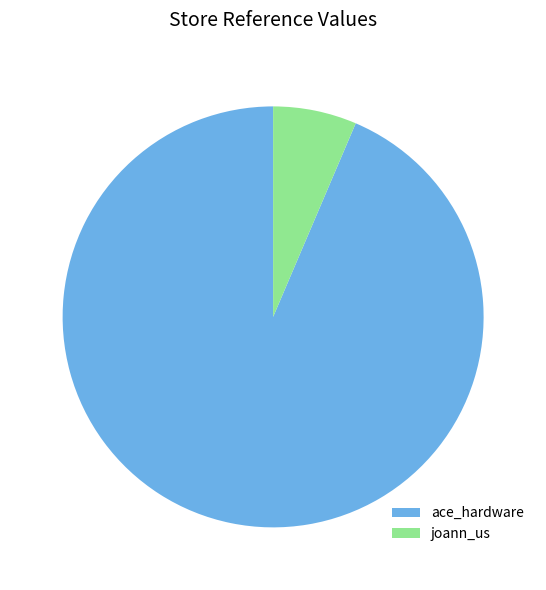

Which category has the smallest portion of the pie?

joann_us